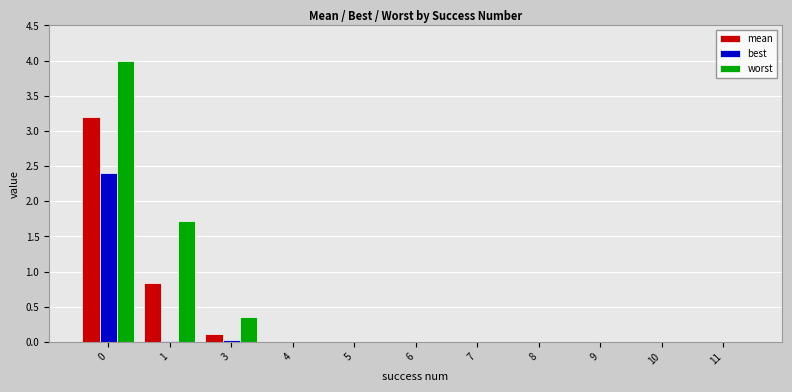

How many groups of bars are there?

11